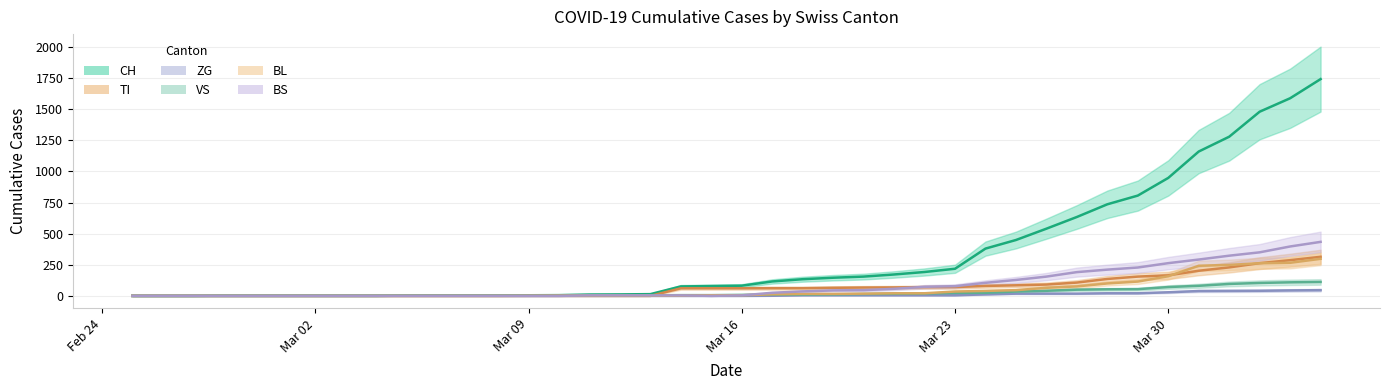

Which has a higher value, 2020-03-19 or 2020-03-21?

2020-03-21